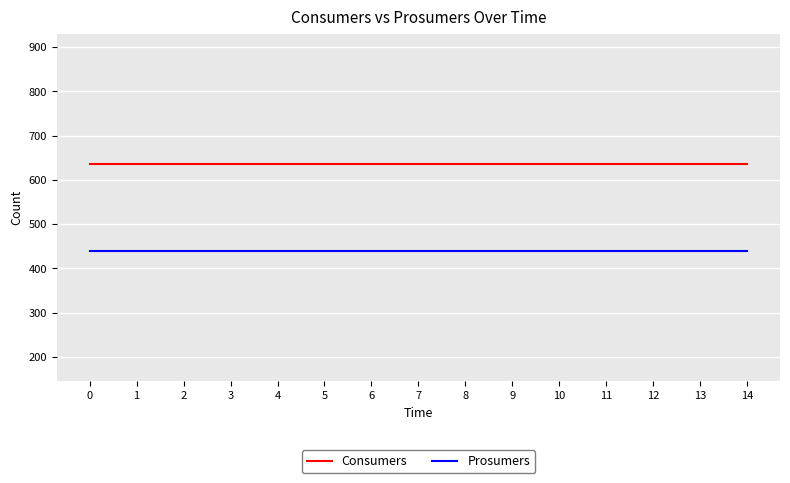

True or false: Consumers and Prosumers intersect in this chart.

False